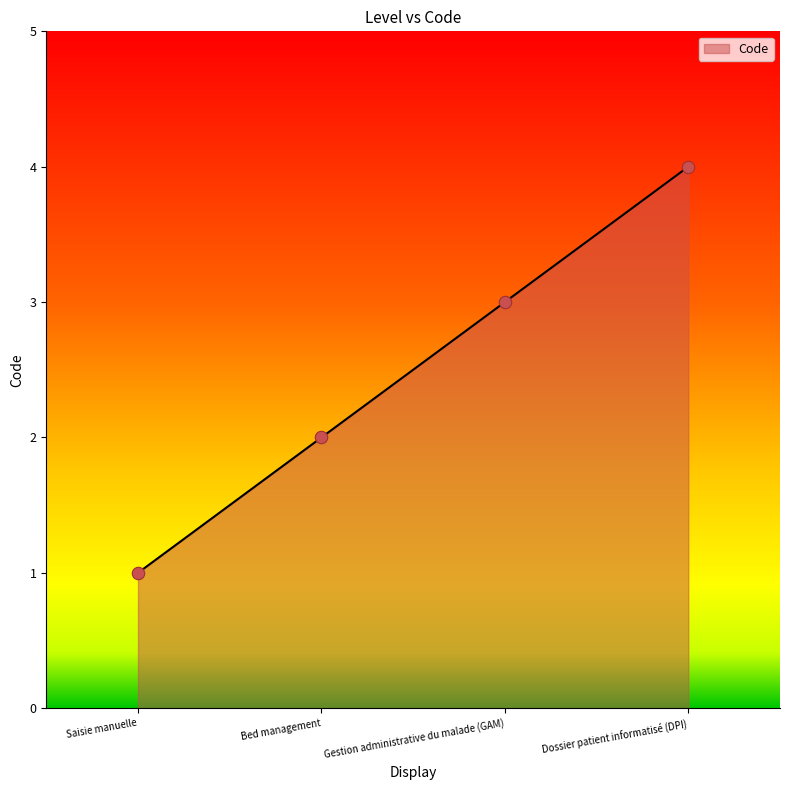

Between Saisie manuelle and Gestion administrative du malade (GAM), which is larger?

Gestion administrative du malade (GAM)